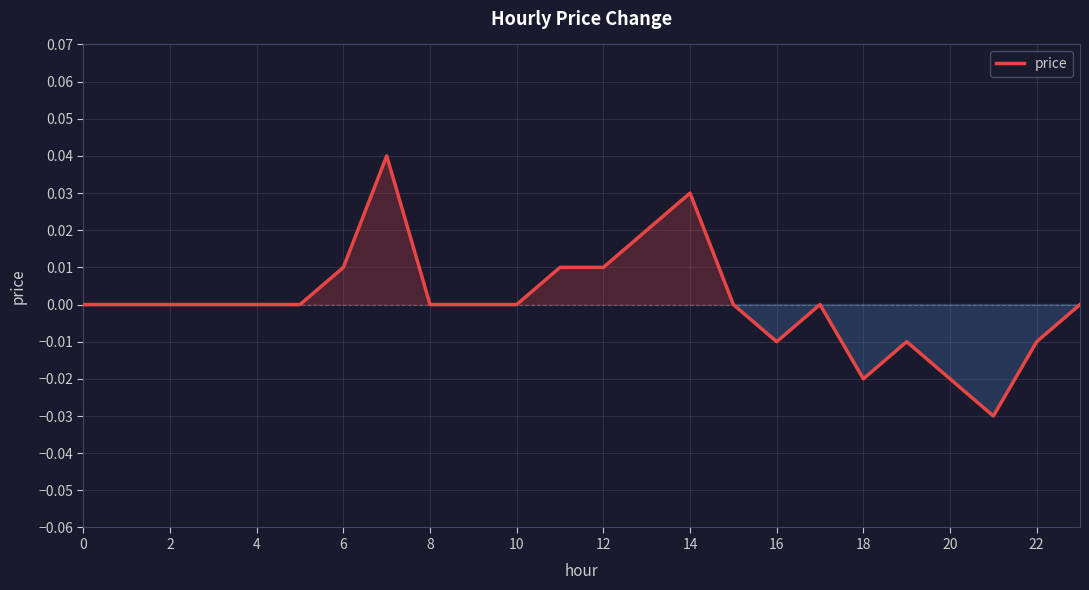

Does the chart display data point markers on the line(s)?

No